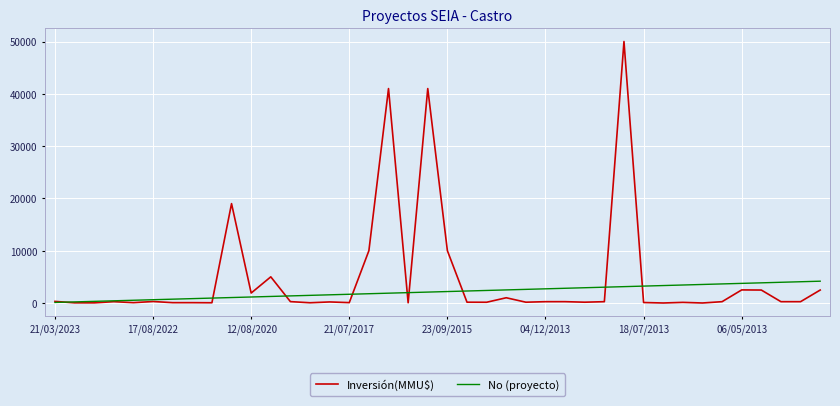

Which series has the largest total across all categories?

Inversión(MMU$)